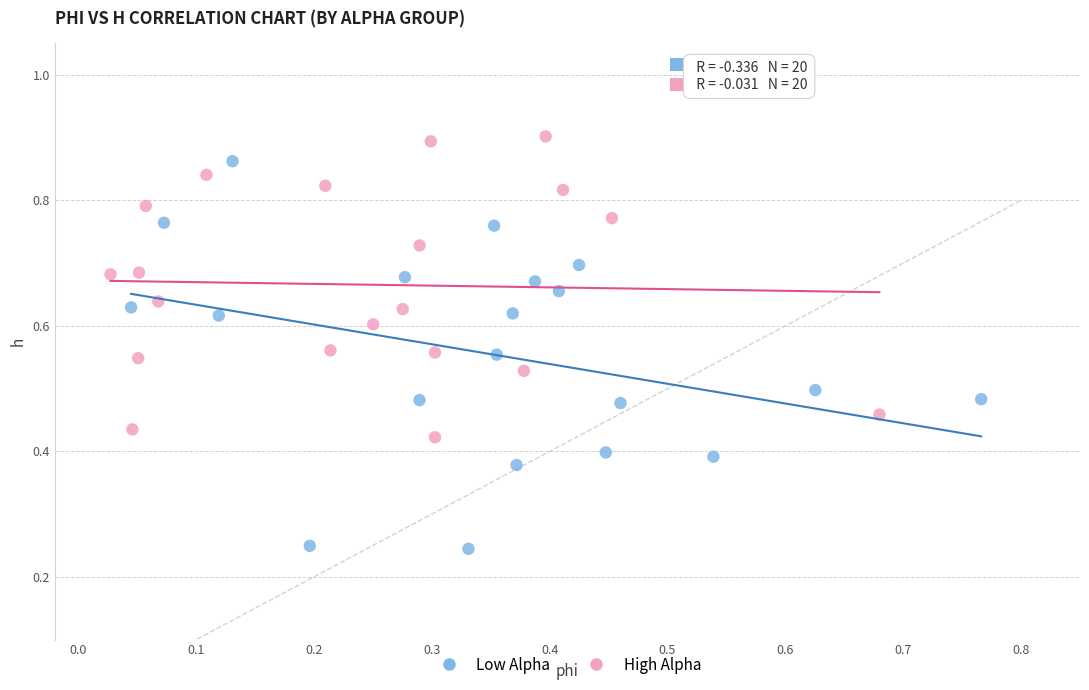

Which series contains the highest Y value?

High Alpha